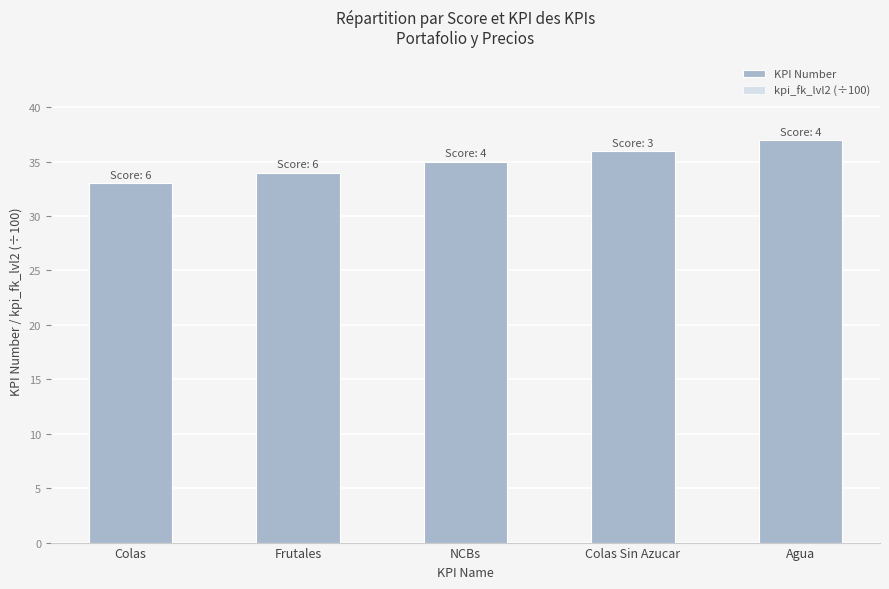

What is the difference between the second highest and minimum values in the KPI Number series?

3.0